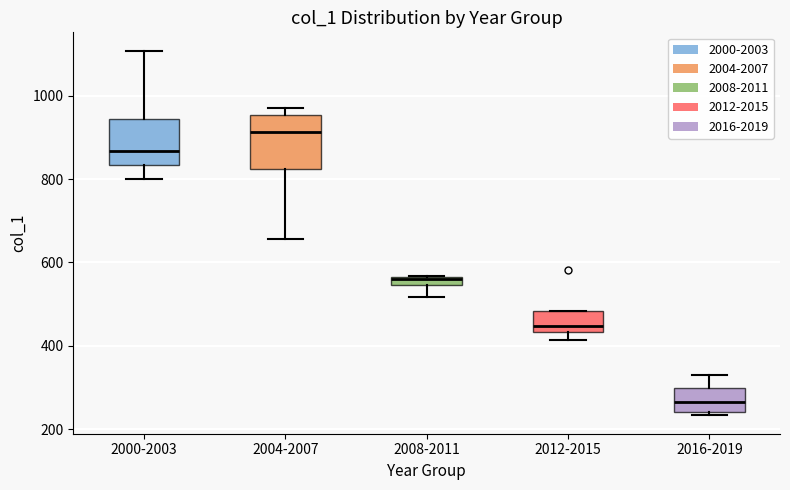

Which box has the lowest median line?

2016-2019